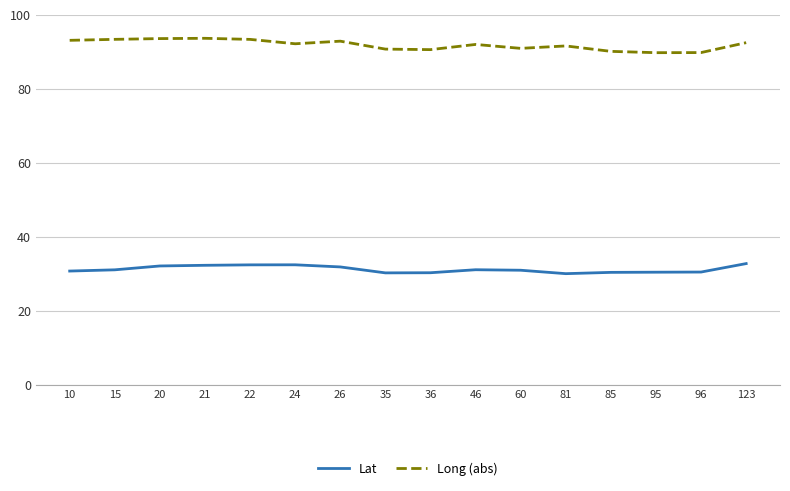

True or false: Lat has more than 1 points higher than both neighbors.

True